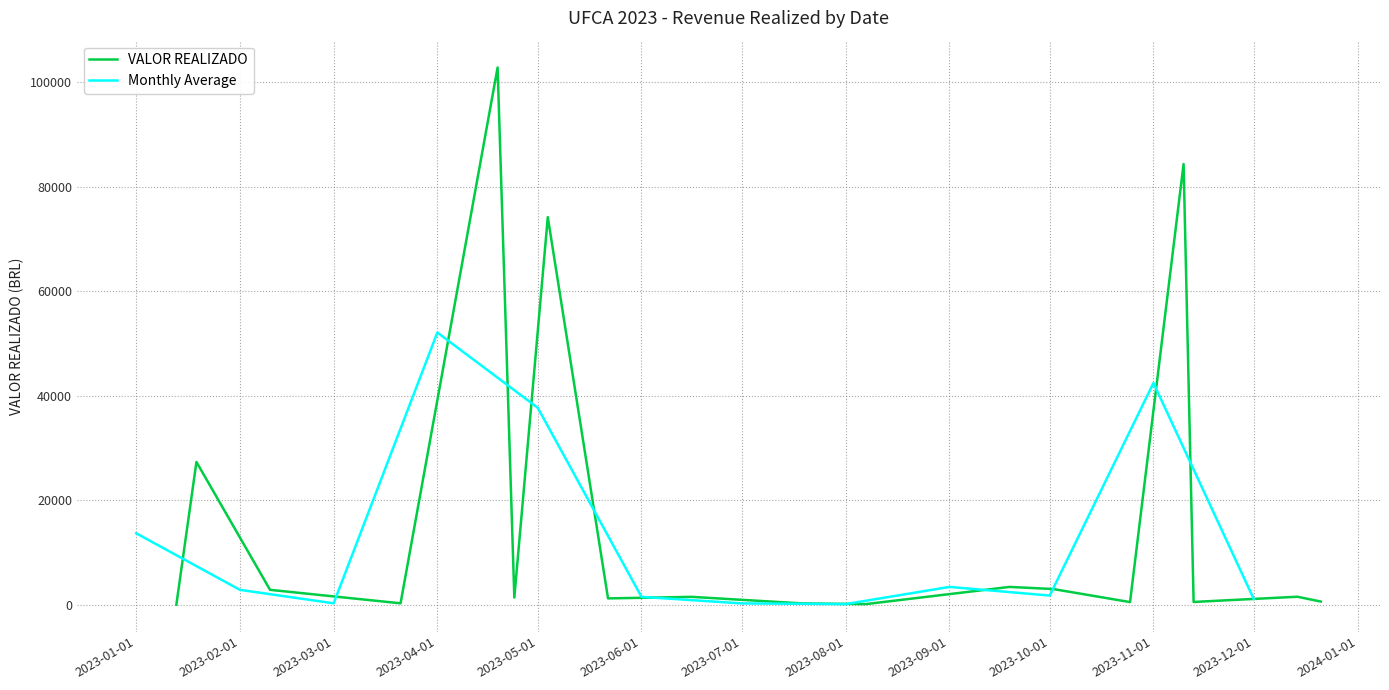

At how many categories does at least one series exceed 75907?

2